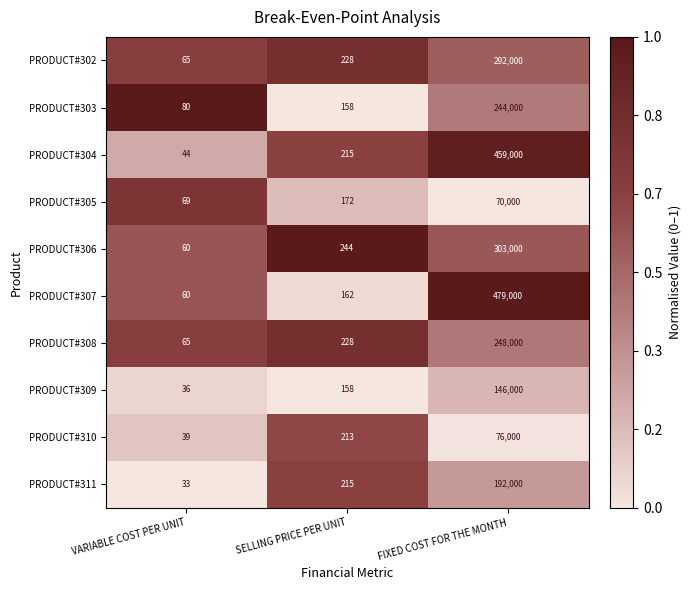

List the series in order of their peak value, highest first.

PRODUCT#307, PRODUCT#304, PRODUCT#306, PRODUCT#302, PRODUCT#308, PRODUCT#303, PRODUCT#311, PRODUCT#309, PRODUCT#310, PRODUCT#305